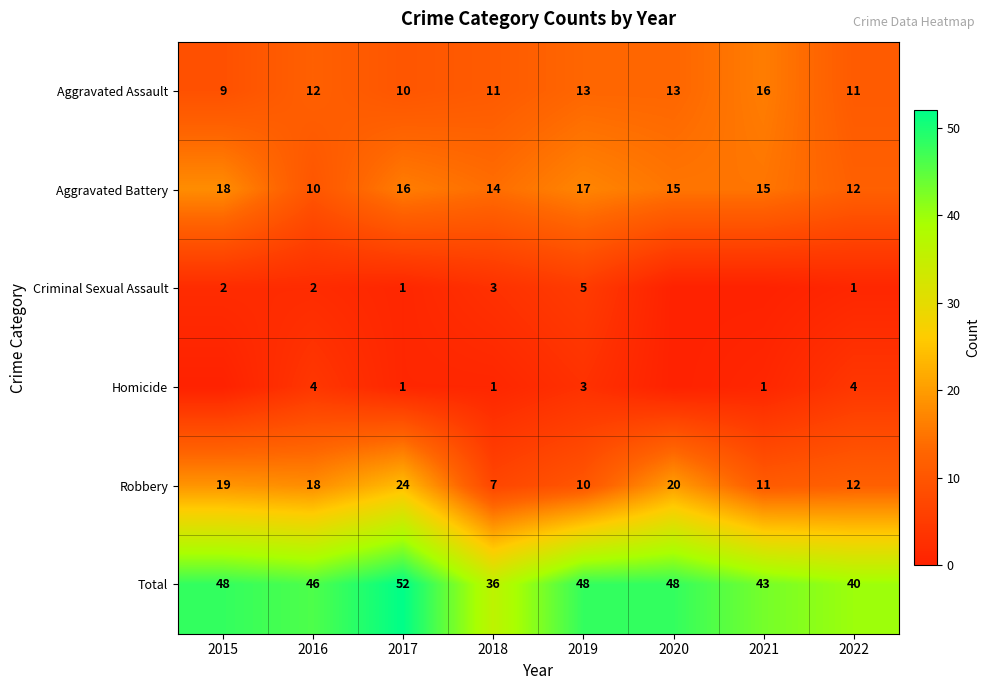

What value does the Total series have at 2021?

43